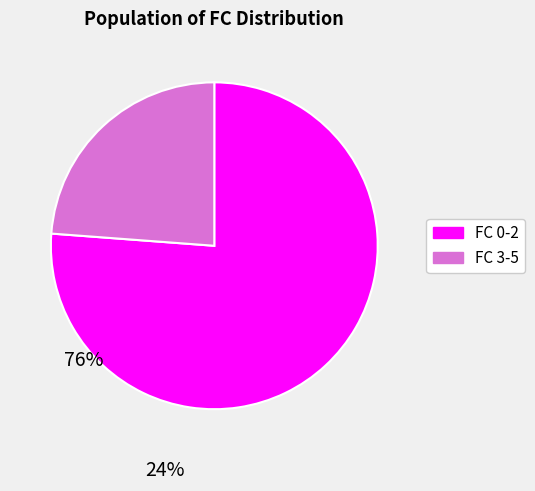

How many segments does this pie chart have?

2